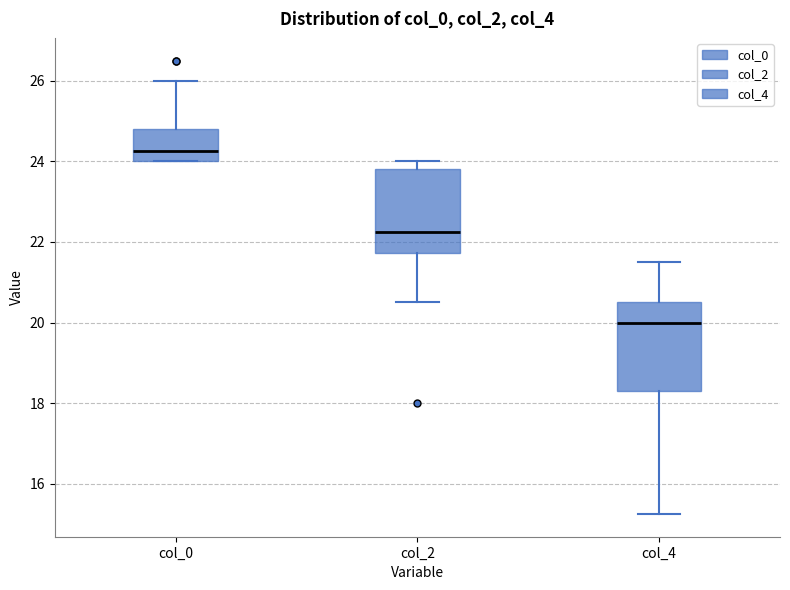

Where does the median line of the box for col_0 sit on the y-axis? The values are not printed on the chart, so give them approximately, as read against the axis.

24.2